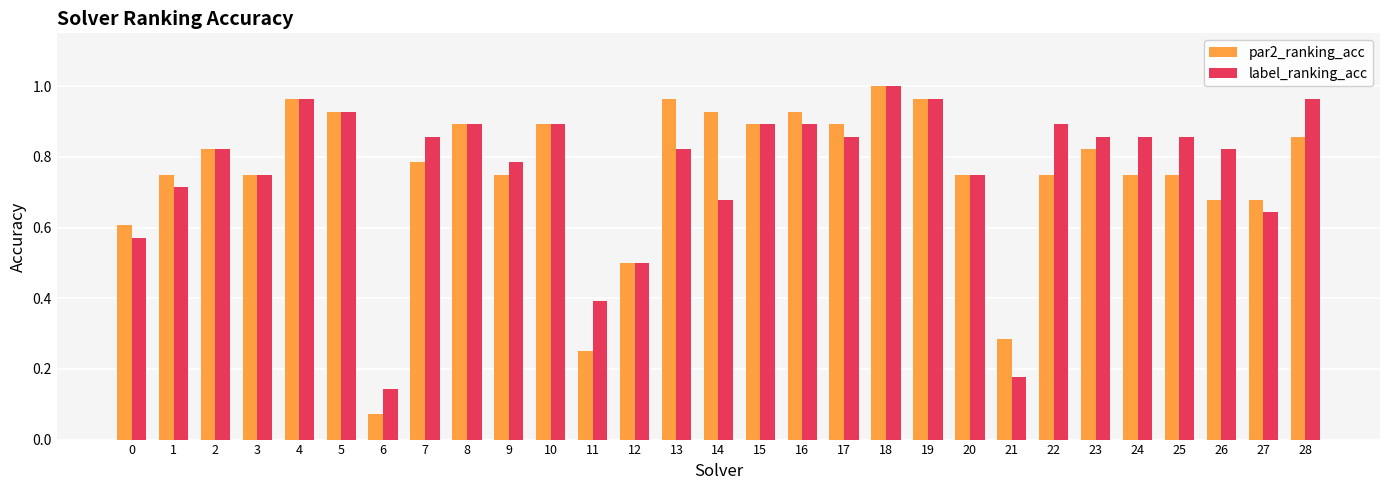

The label_ranking_acc series shows 0.3 at 18. True or false?

False